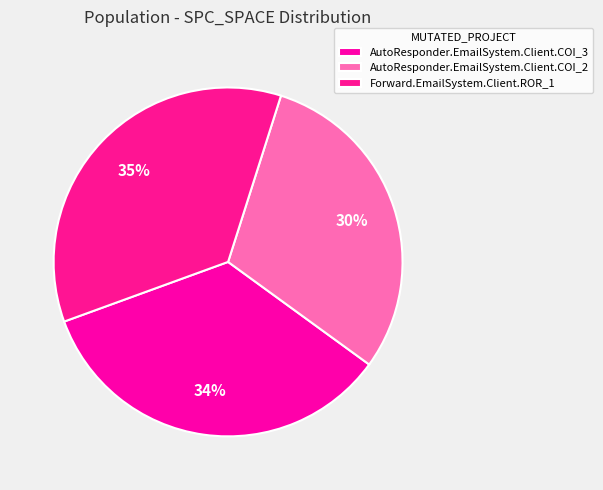

Which category has the biggest portion of the pie?

Forward.EmailSystem.Client.ROR_1